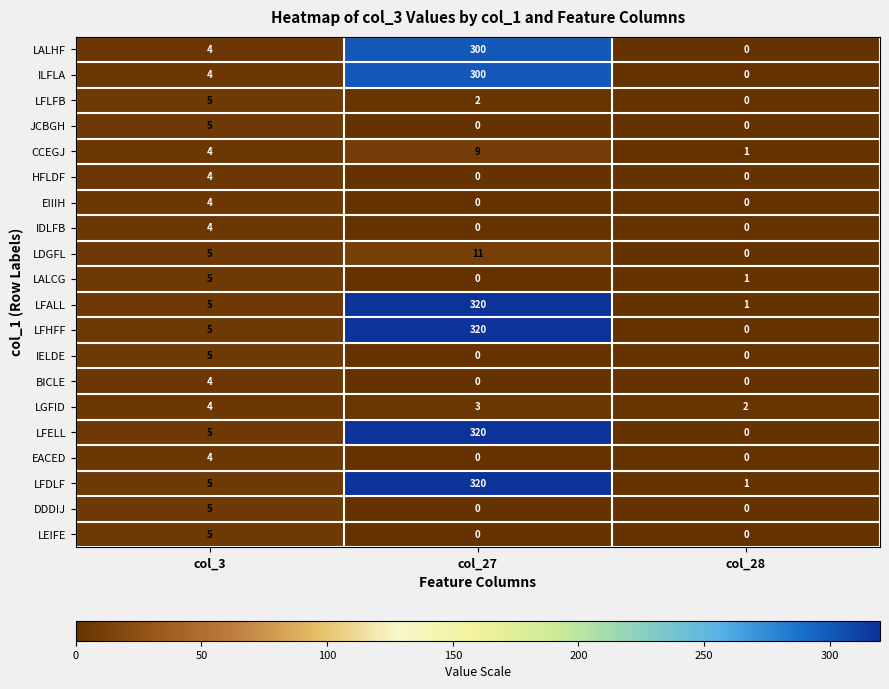

At which category does the chart reach its peak across all series?

col_27